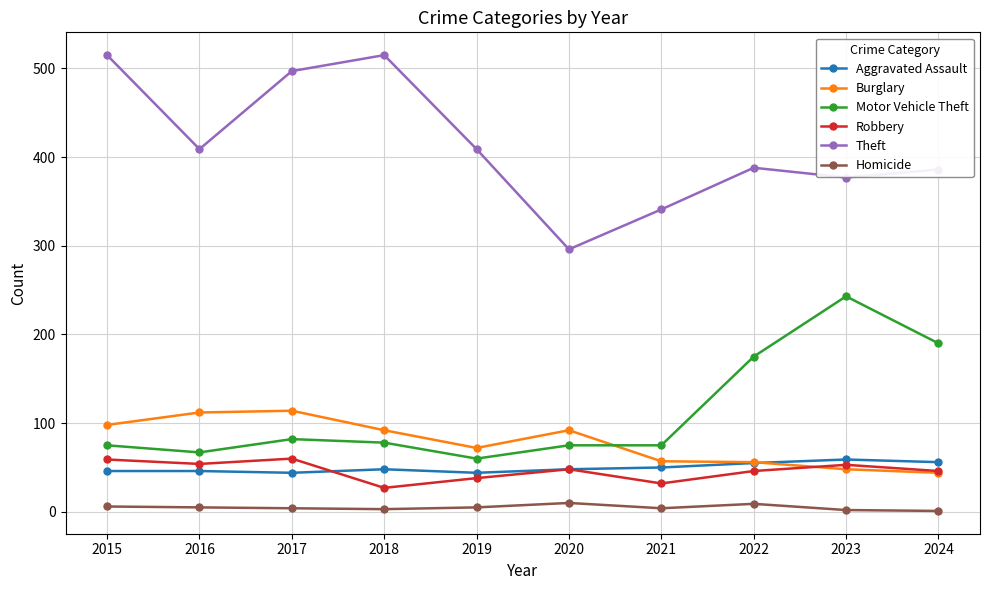

True or false: Motor Vehicle Theft has more than 1 interior local peaks.

True